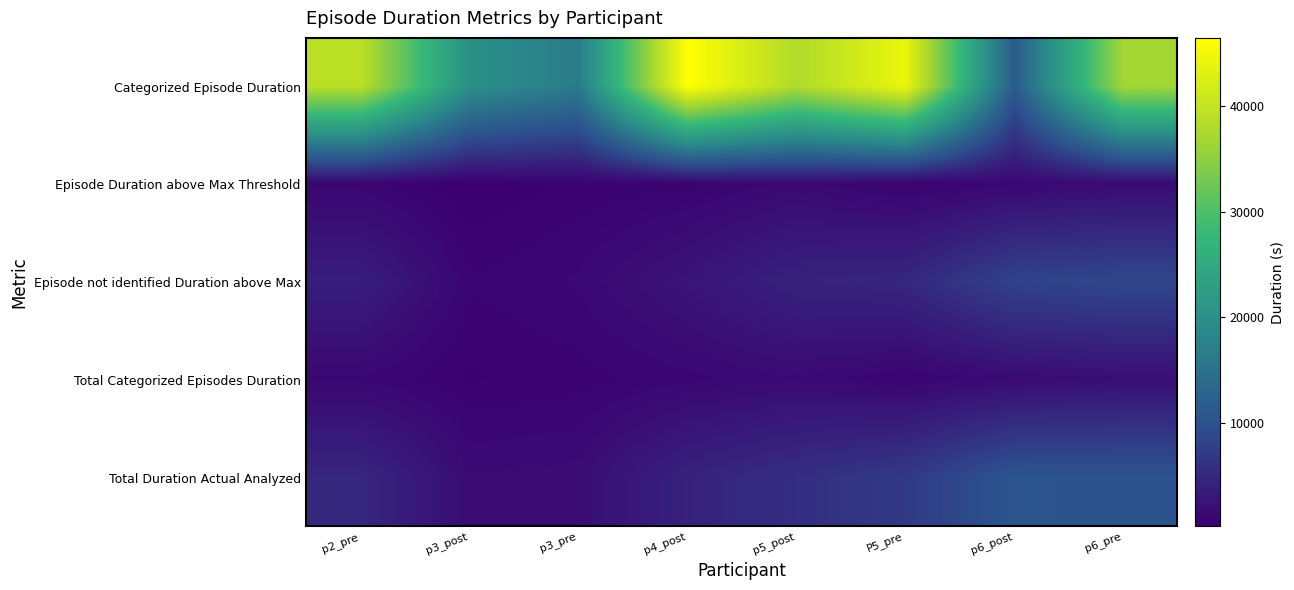

What is the total value across all series at p6_pre?

59313.2